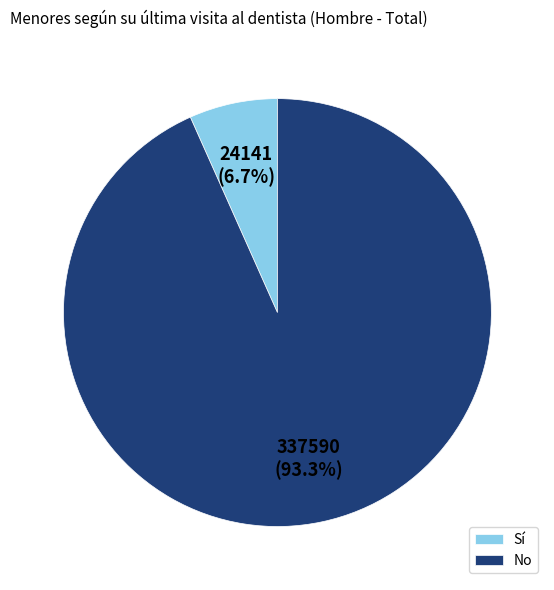

Rank the categories by value from highest to lowest.

No, Sí